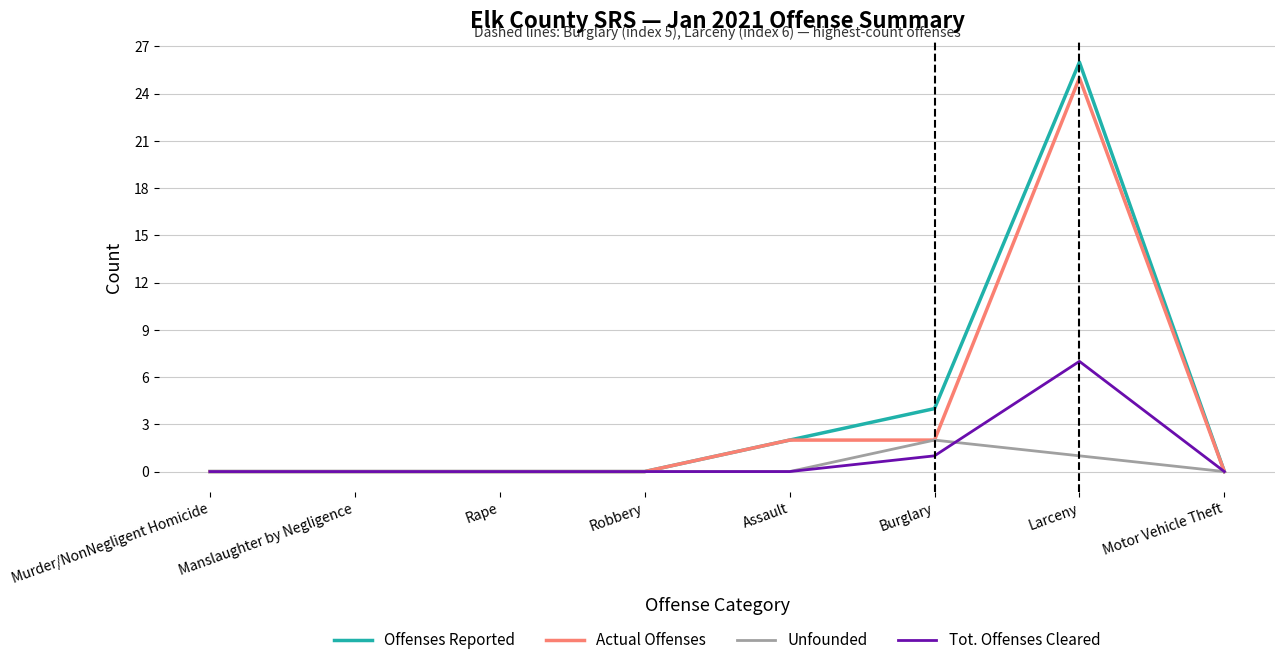

At which category is the sum across all series the highest?

Larceny